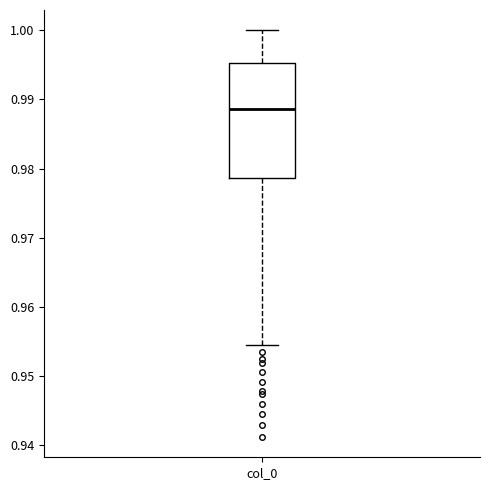

Where does the median line of the box for col_0 sit on the y-axis? The values are not printed on the chart, so give them approximately, as read against the axis.

0.989